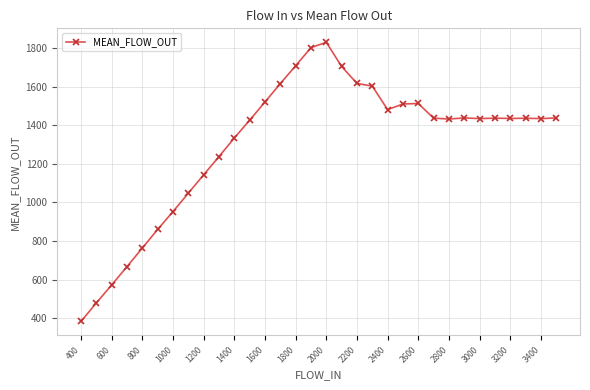

What is the value of the 23rd point from the left?

1512.4